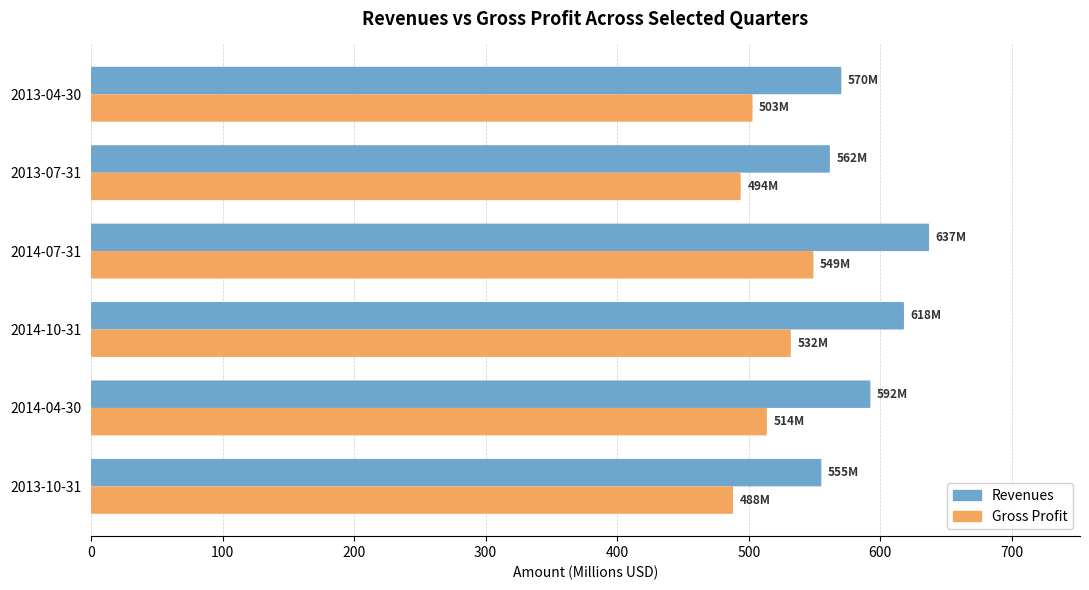

Reading right to left, what are all the values shown in this chart?

Revenues: 570.4	561.7	637.1	618.0	592.5	555.2
Gross Profit: 502.9	493.9	549.2	532.0	513.8	488.1